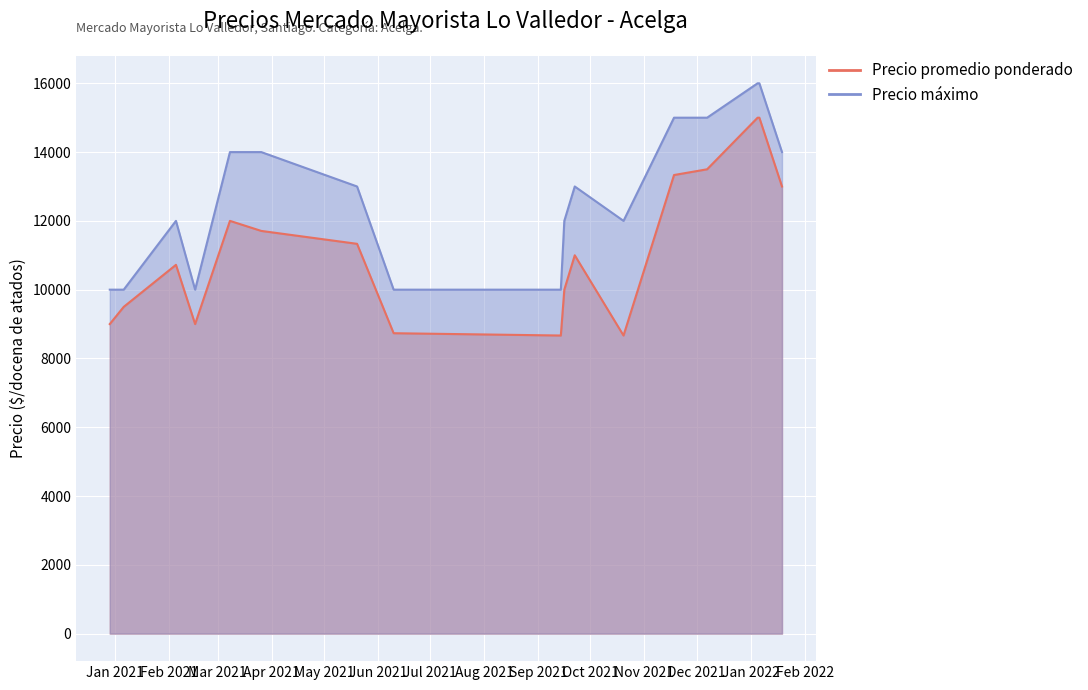

Which series has the largest total across all categories?

Precio máximo